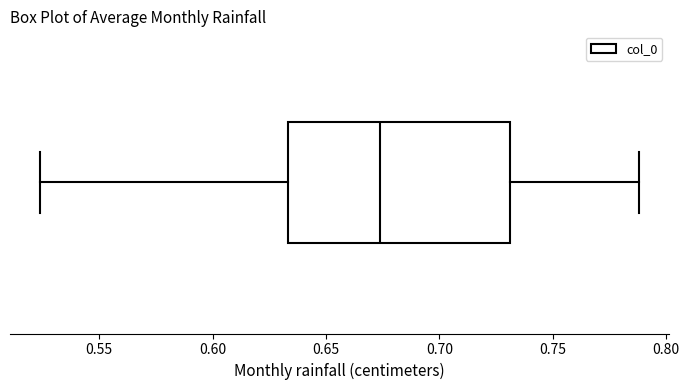

Where does the median line of the box sit on the x-axis? The values are not printed on the chart, so give them approximately, as read against the axis.

0.675